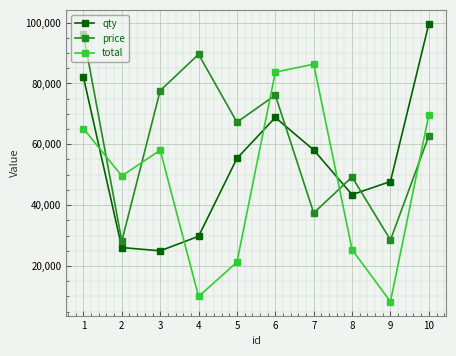

In price, how many points are higher than both neighbors (excluding endpoints)?

3